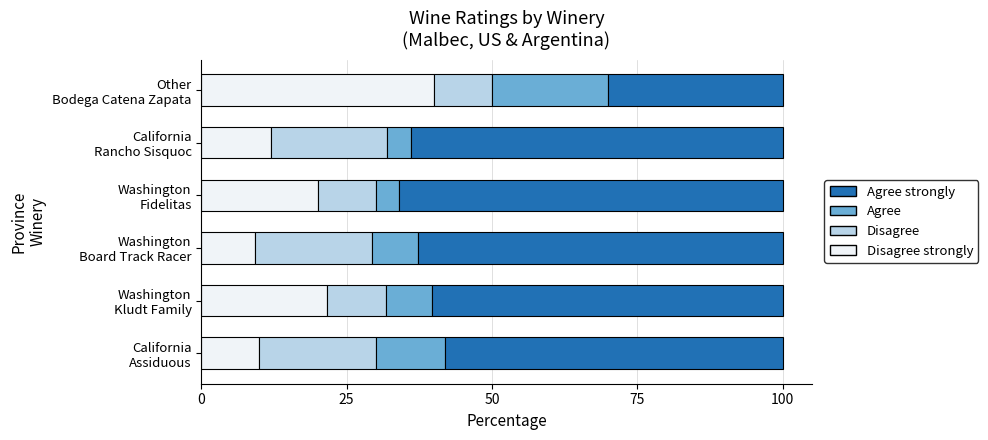

How many distinct data groups are displayed?

4